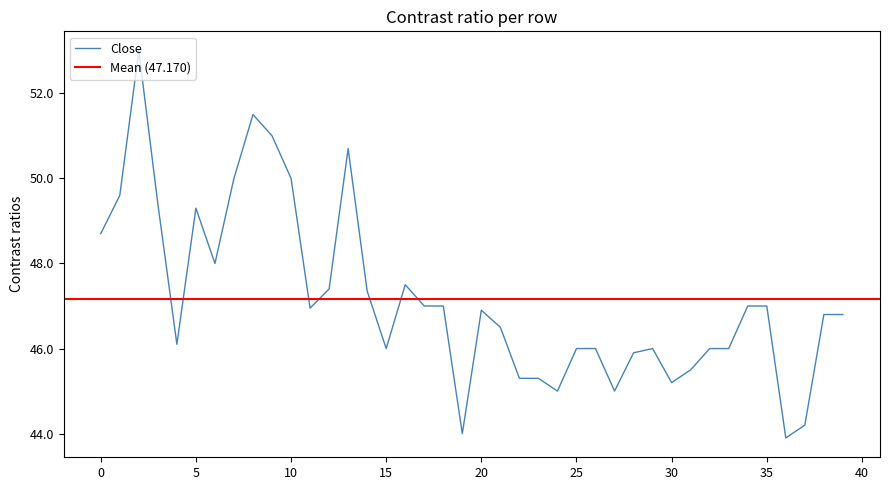

True or false: Close has a value of 69.5 at 0.

False